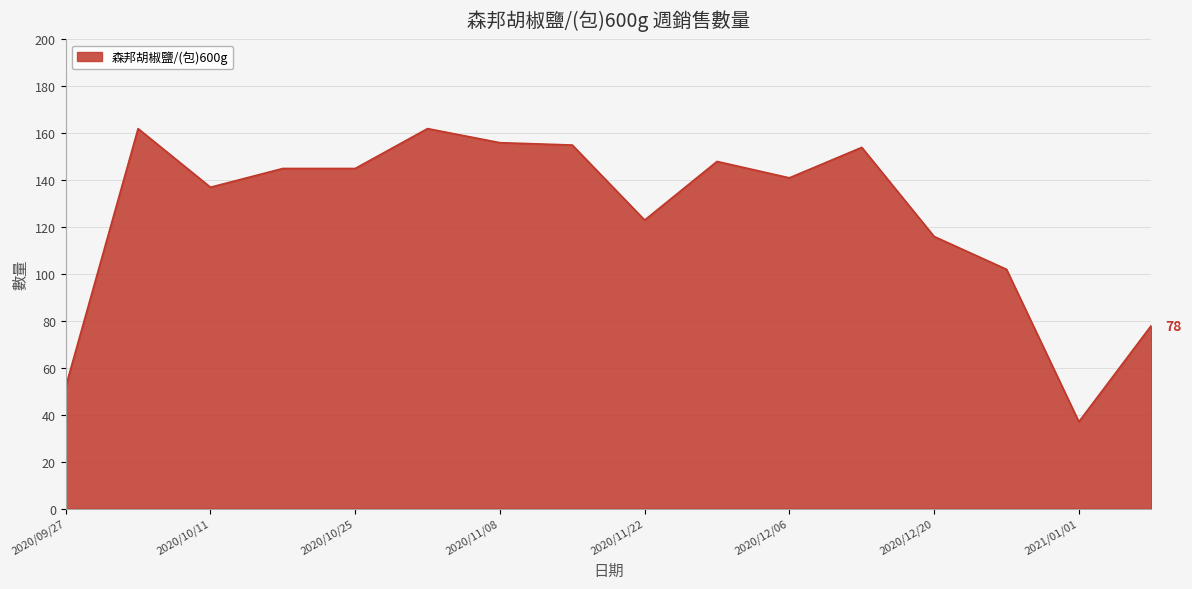

Reading left to right, what are all the values shown in this chart?

52	162	137	145	145	162	156	155	123	148	141	154	116	102	37	78